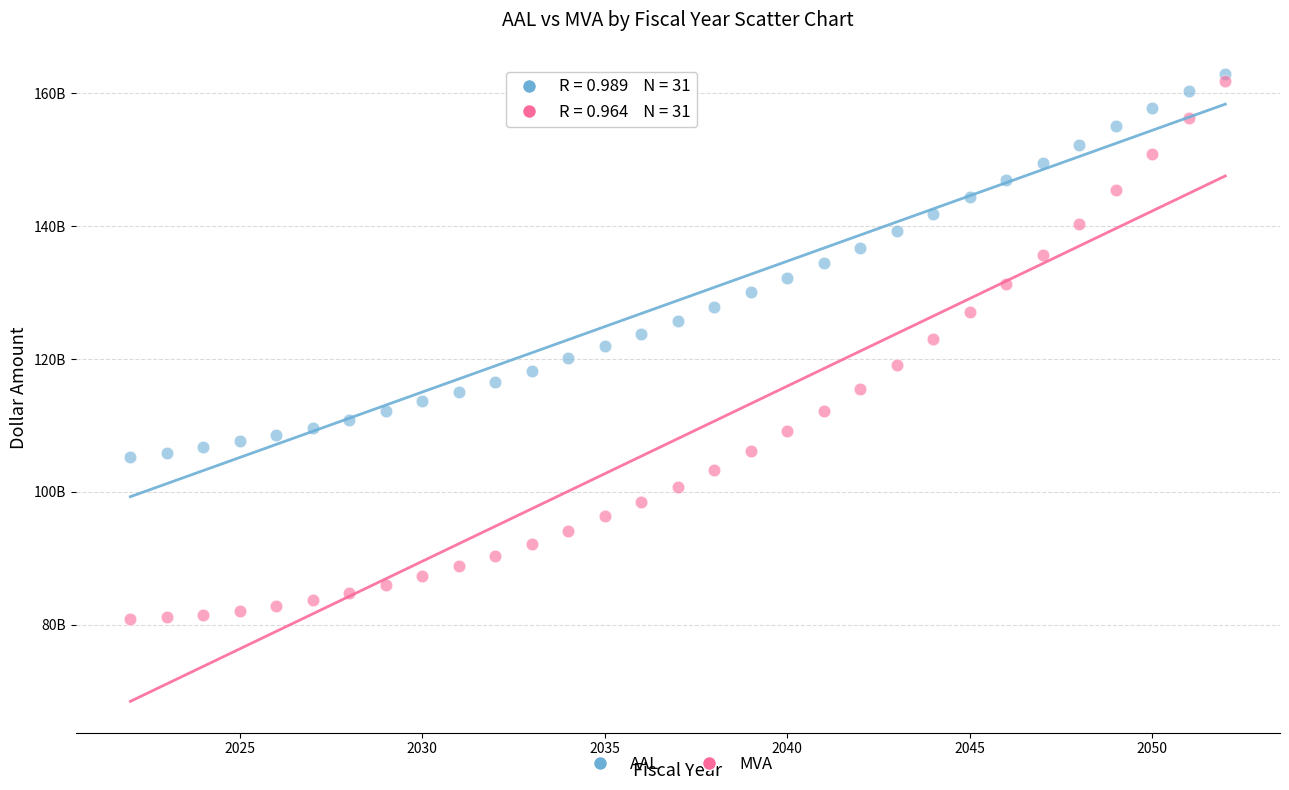

Which series has the widest spread of Y values?

MVA